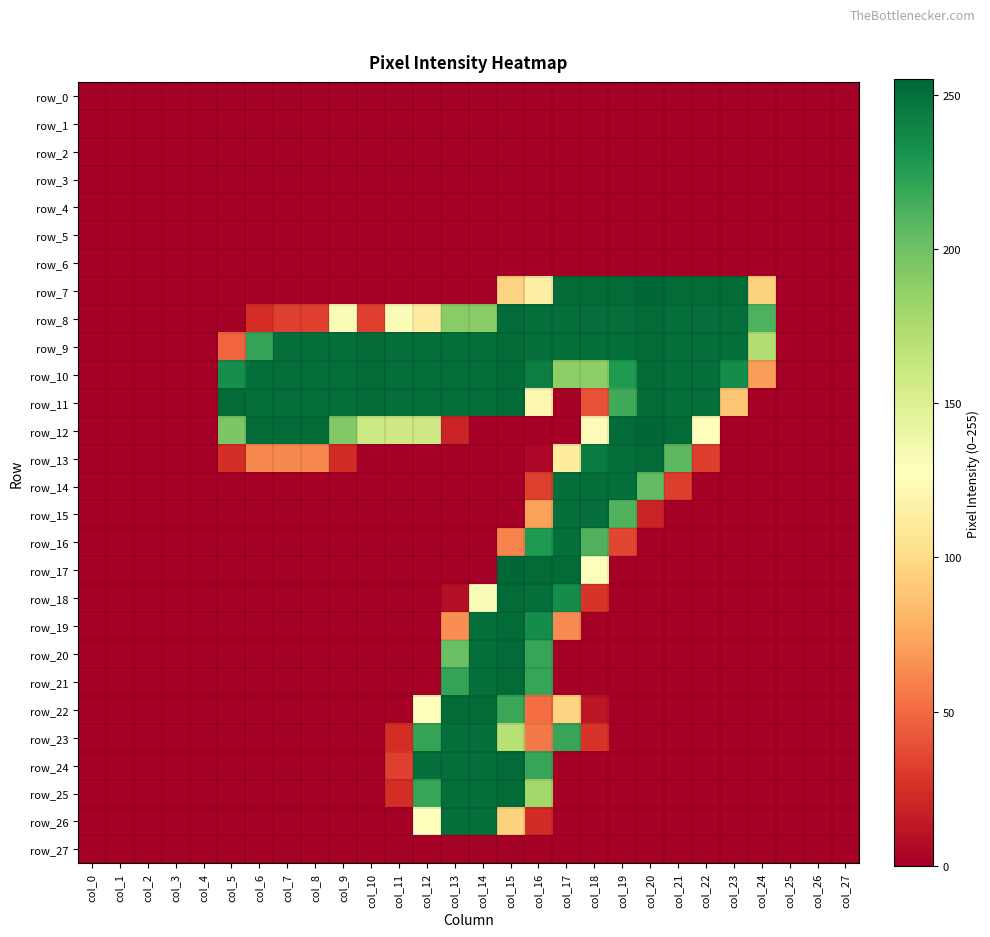

Rank the categories by row_27 value from lowest to highest.

col_0, col_1, col_2, col_3, col_4, col_5, col_6, col_7, col_8, col_9, col_10, col_11, col_12, col_13, col_14, col_15, col_16, col_17, col_18, col_19, col_20, col_21, col_22, col_23, col_24, col_25, col_26, col_27